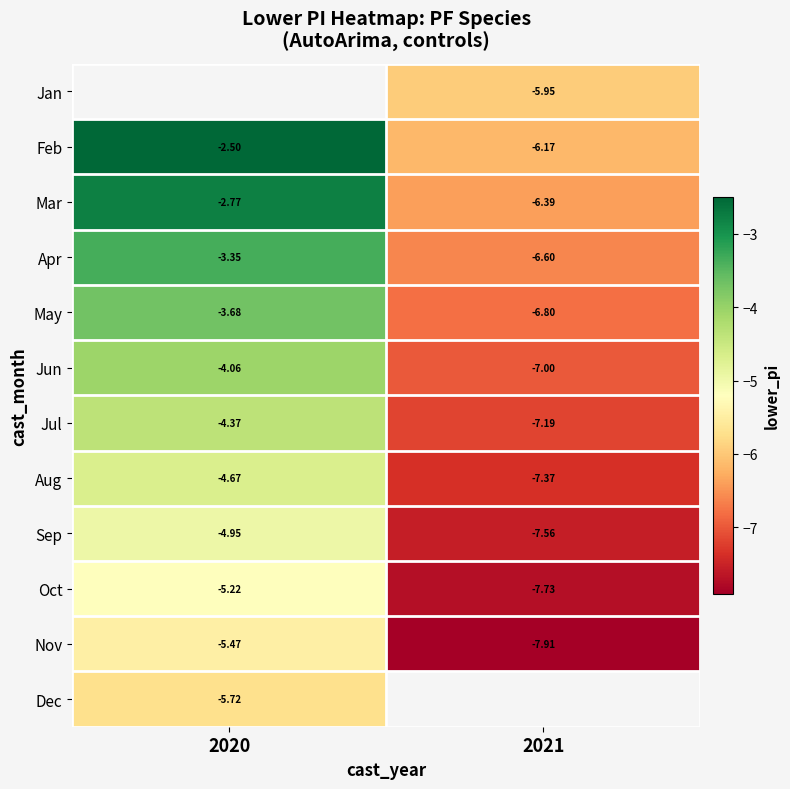

List the series in order of their overall mean, highest first.

Jan, Feb, Mar, Apr, May, Jun, Jul, Aug, Sep, Oct, Nov, Dec